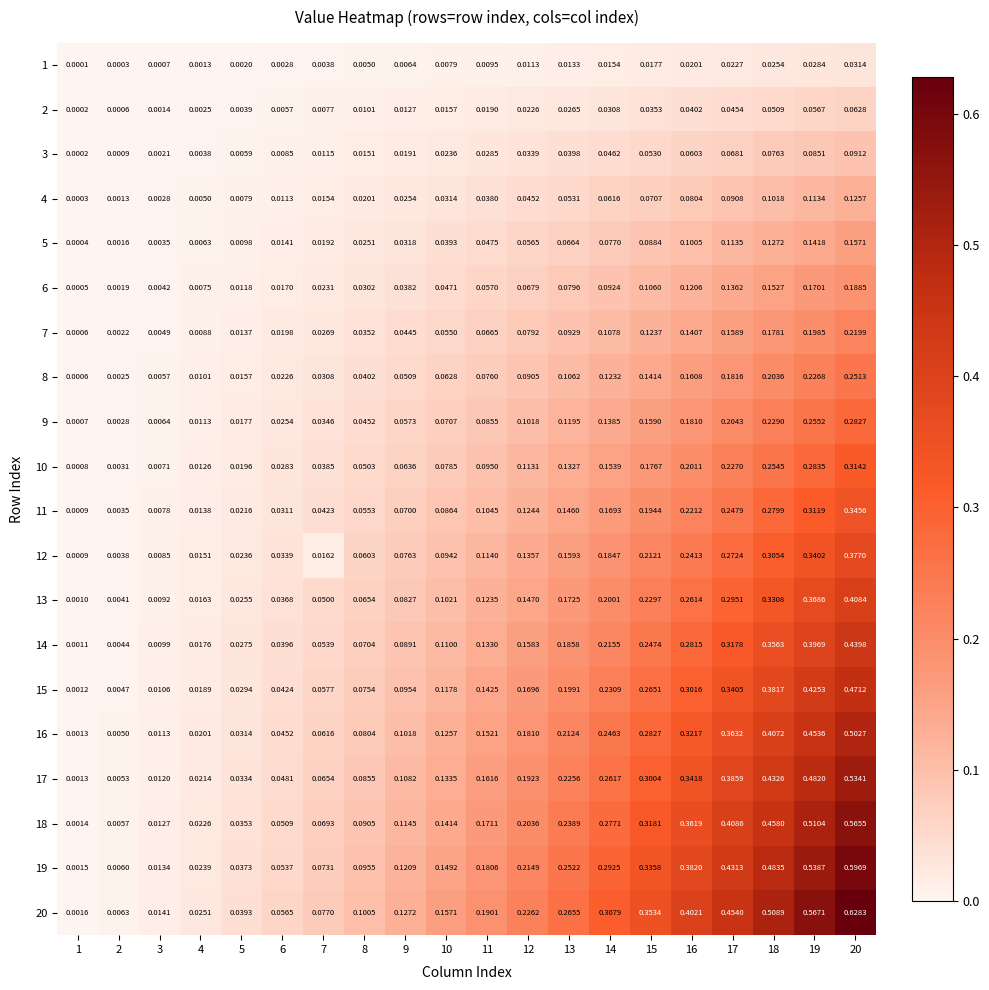

Is the value of 13 at 20 greater than the value of 8 at 7?

Yes